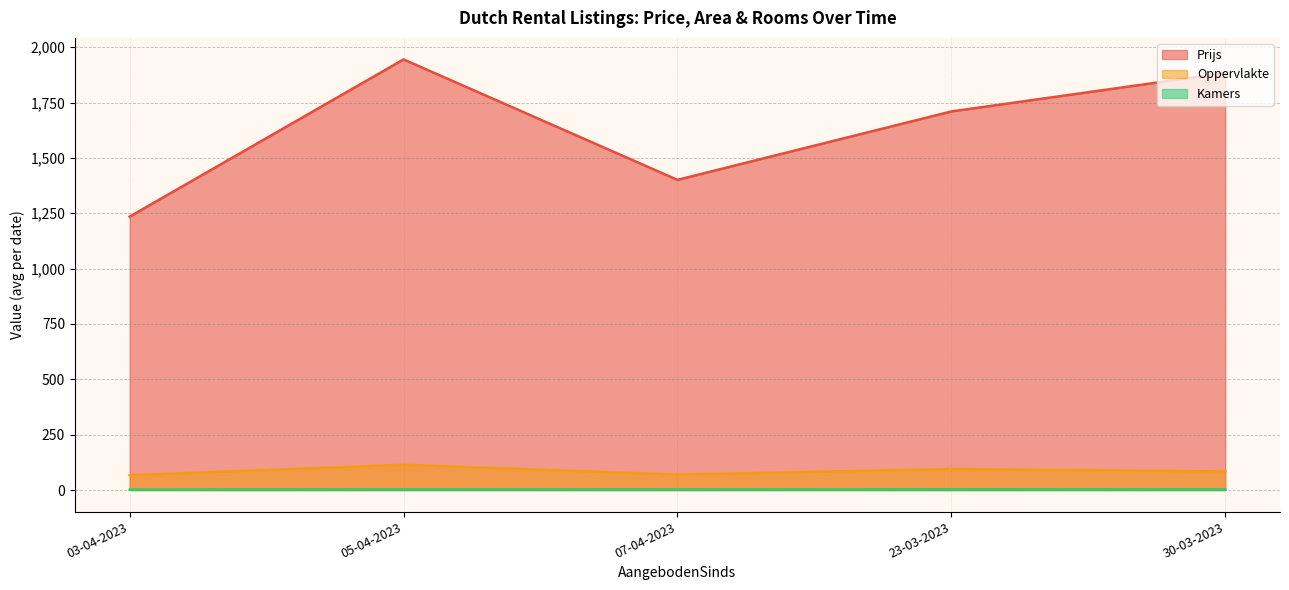

True or false: Prijs and Kamers intersect in this chart.

False